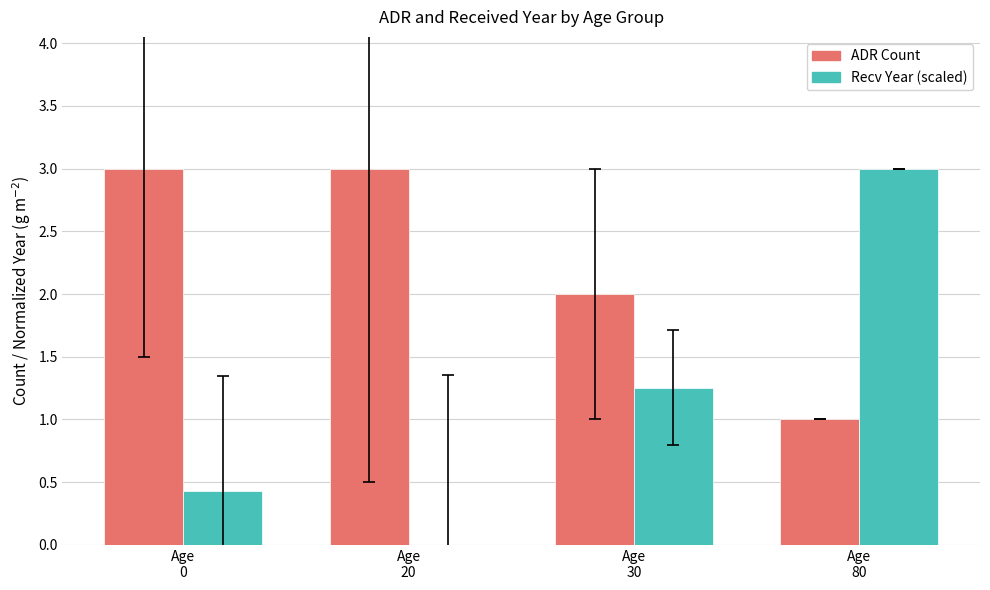

What is the sum of the Recv Year (scaled) values at Age
80 and Age
30?

4.3